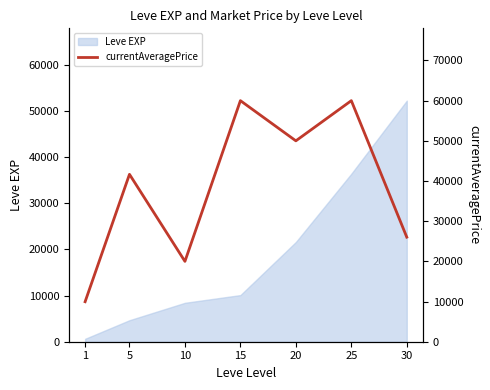

Is it true that the value at 15 is 60000?

True